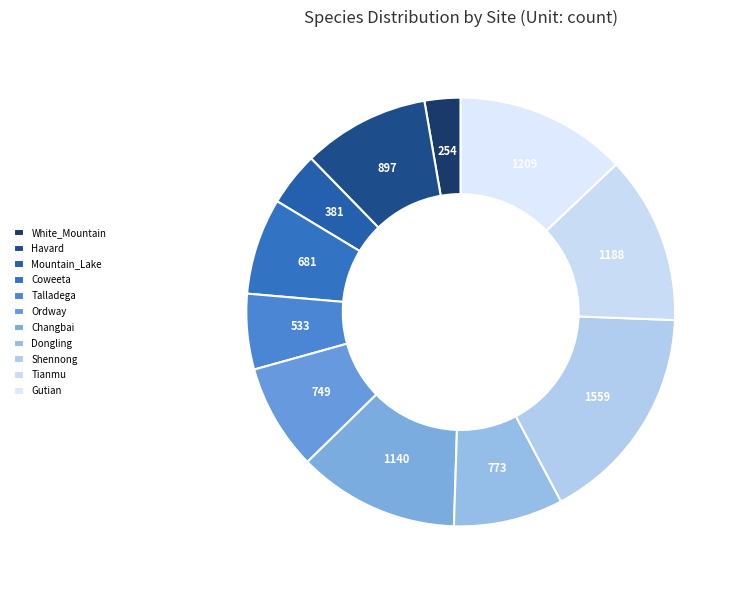

What portion of the pie excludes Changbai?

87.8%